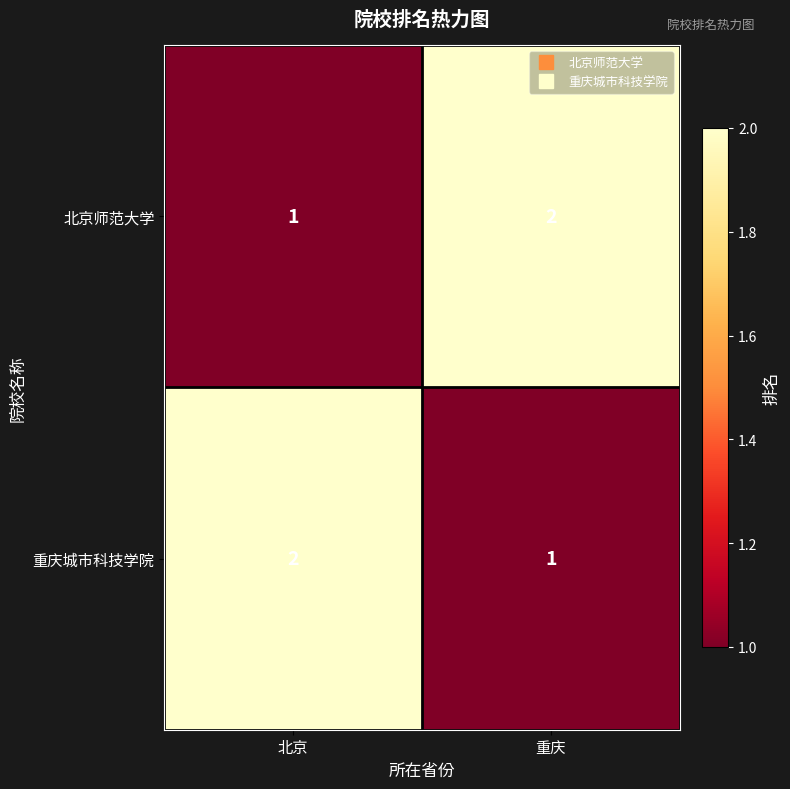

How many categories are shown in the chart?

2